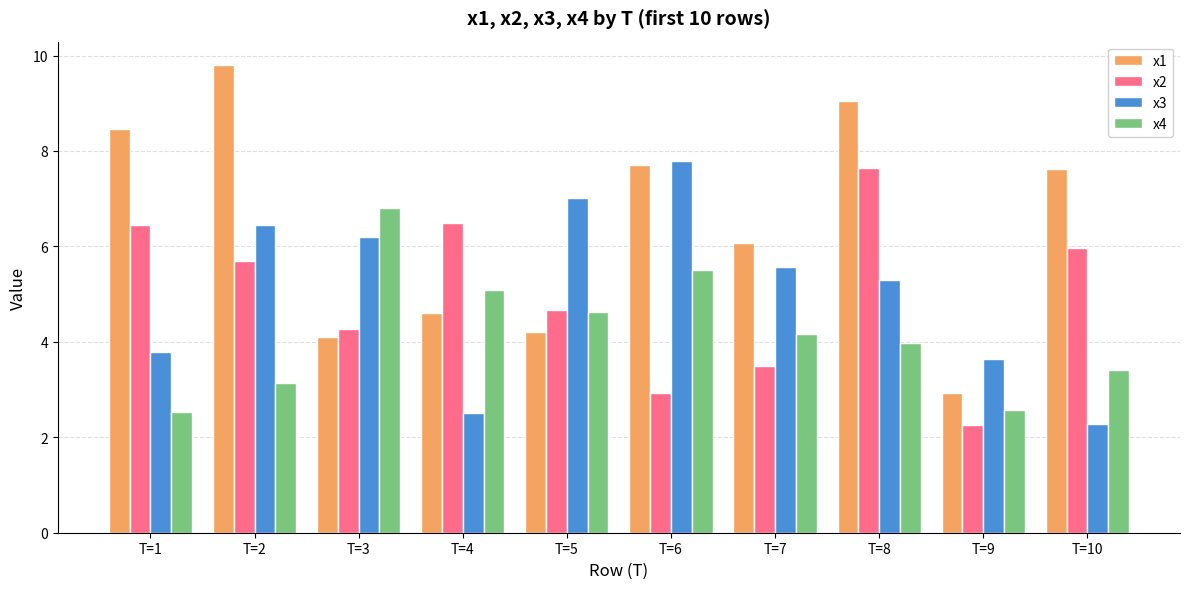

Does the chart contain stacked bars?

No